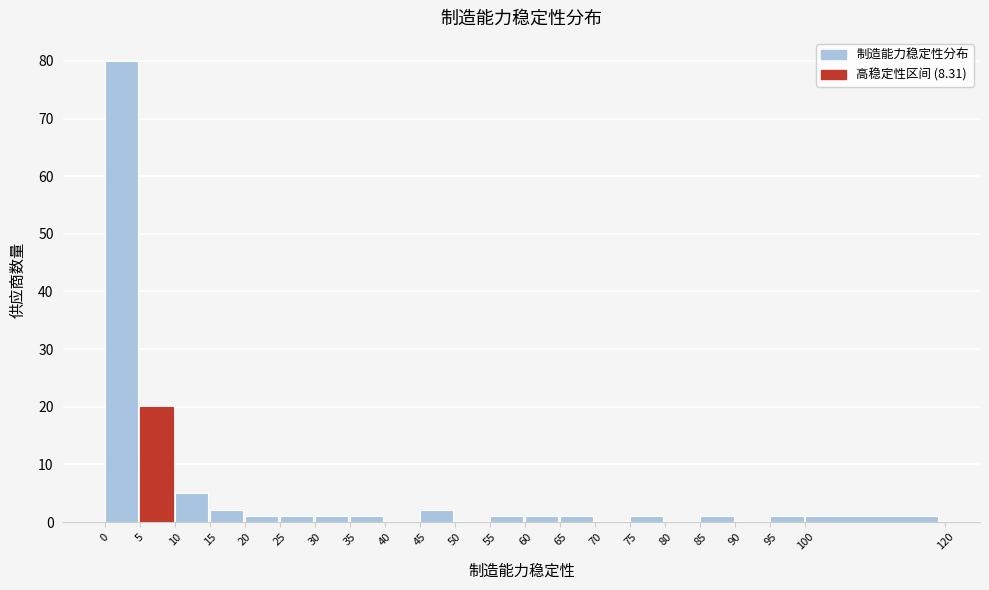

Reading left to right, list every bar in this chart as the range it spans on the x-axis followed by its height. The values are not printed on the chart, so give them approximately, as read against the axis.

0 to 5: 80
5 to 10: 20
10 to 15: 5
15 to 20: 2
20 to 25: 1
25 to 30: 1
30 to 35: 1
35 to 40: 1
40 to 45: 0
45 to 50: 2
50 to 55: 0
55 to 60: 1
60 to 65: 1
65 to 70: 1
70 to 75: 0
75 to 80: 1
80 to 85: 0
85 to 90: 1
90 to 95: 0
95 to 100: 1
100 to 120: 1